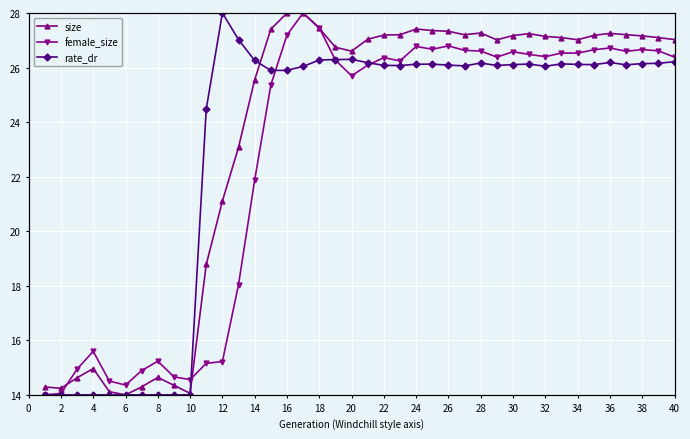

What is the value of the rate_dr point at the 8th from the left?

14.0